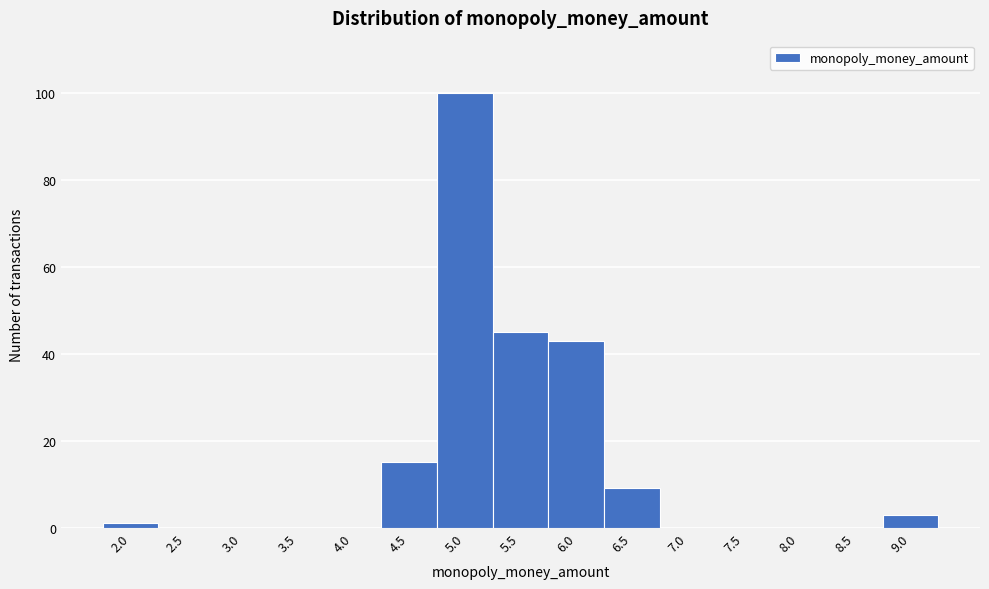

Reading left to right, transcribe all the data shown in this chart.

2.0=1	2.5=0	3.0=0	3.5=0	4.0=0	4.5=15	5.0=100	5.5=45	6.0=43	6.5=9	7.0=0	7.5=0	8.0=0	8.5=0	9.0=3